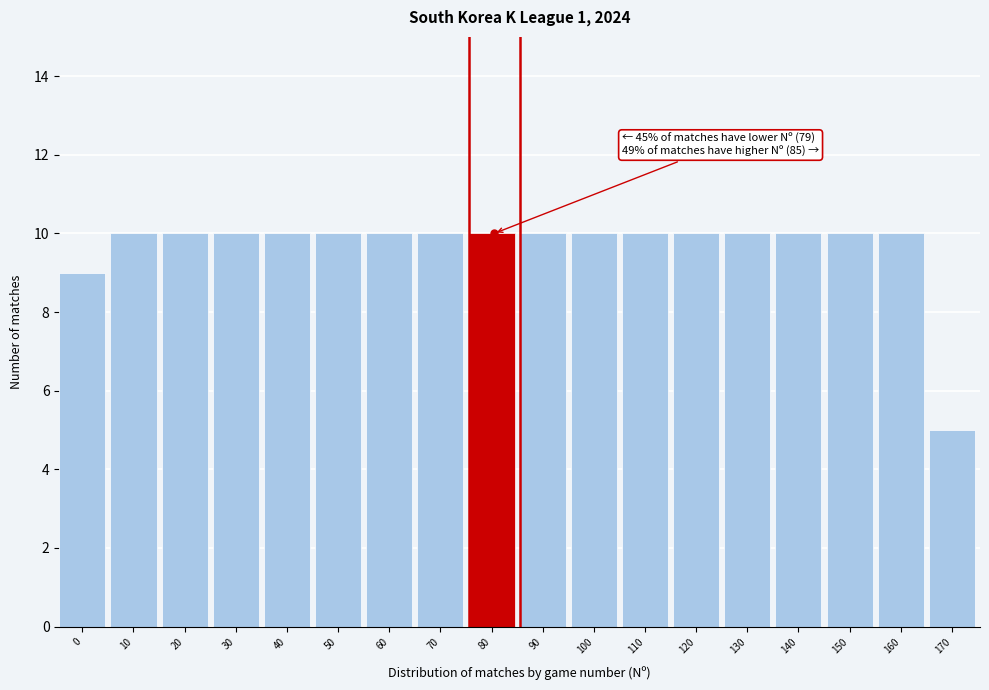

Reading left to right, what are all the values shown in this chart?

0=9	10=10	20=10	30=10	40=10	50=10	60=10	70=10	80=10	90=10	100=10	110=10	120=10	130=10	140=10	150=10	160=10	170=5